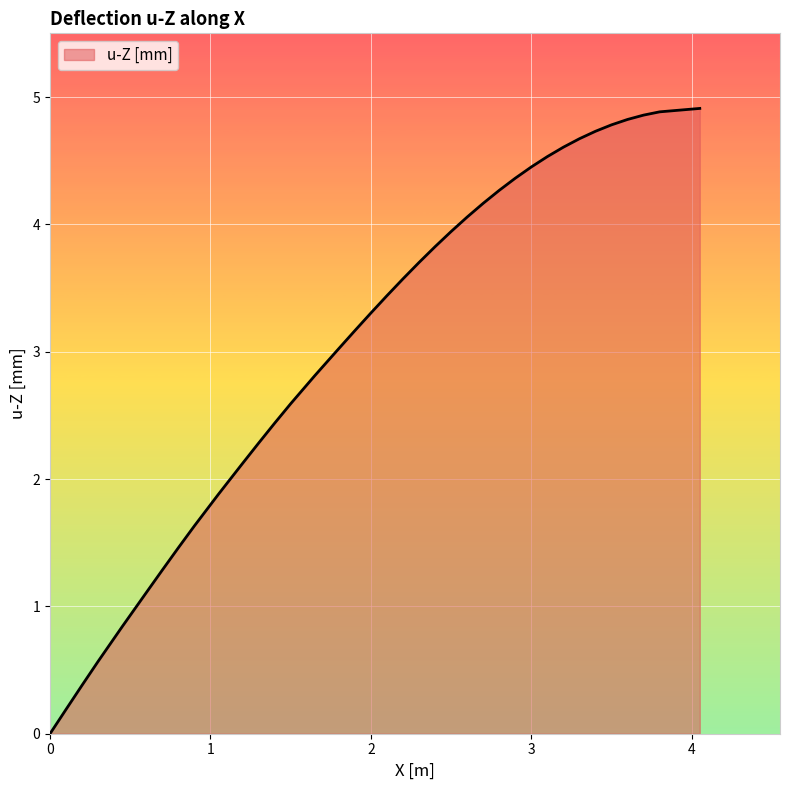

What is the difference between the maximum and minimum values?

4.9